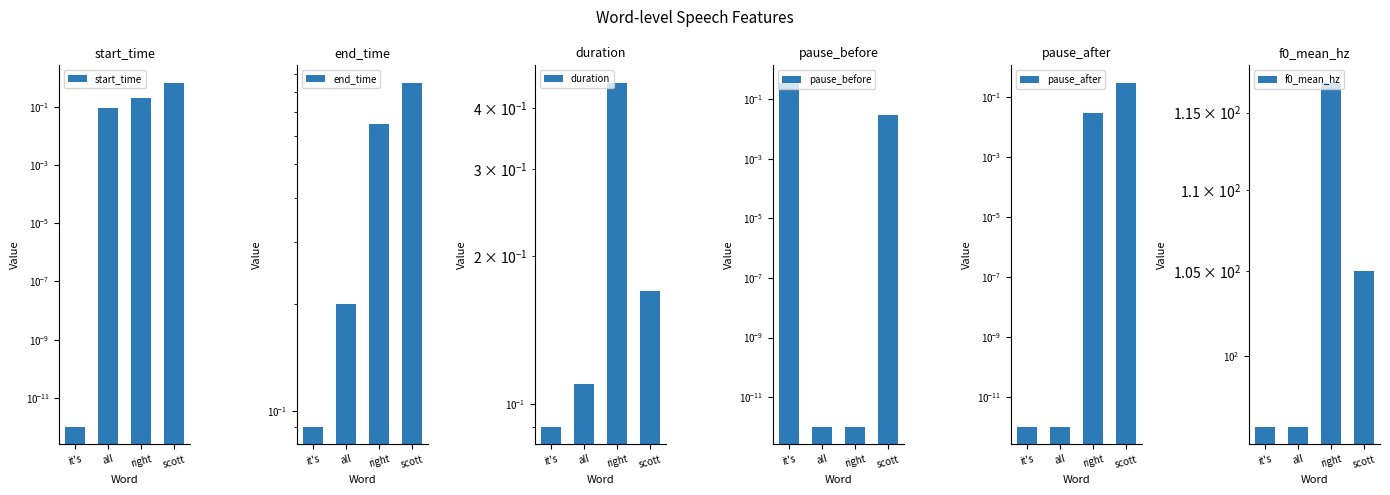

Reading left to right, extract all data points from this chart.

start_time: 0.0	0.1	0.2	0.7
end_time: 0.1	0.2	0.7	0.8
duration: 0.1	0.1	0.5	0.2
pause_before: 0.4	0.0	0.0	0.0
pause_after: 0.0	0.0	0.0	0.3
f0_mean_hz: 96.0	96.0	117.0	105.0